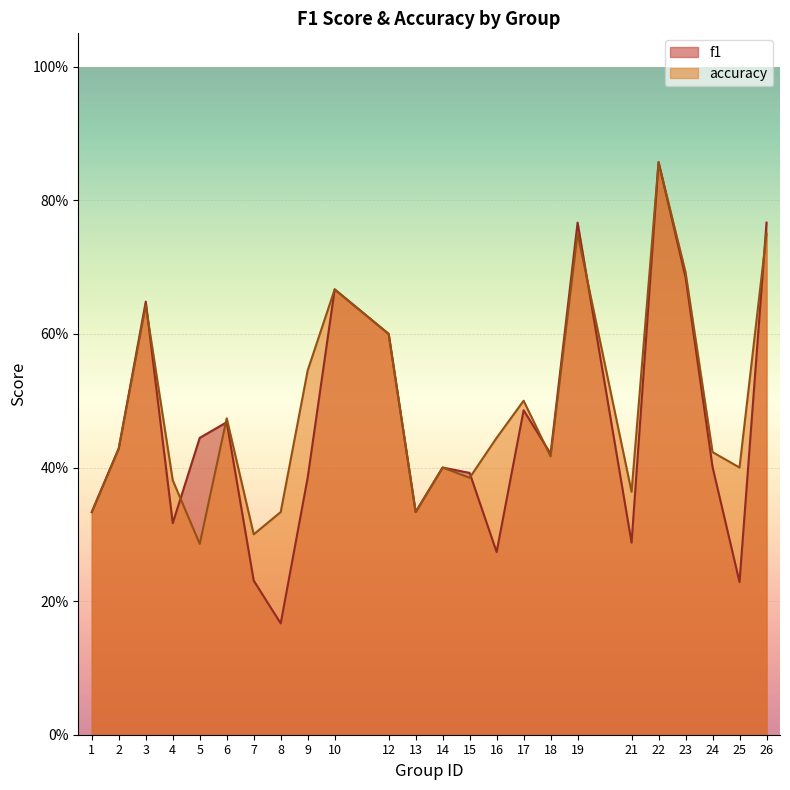

Reading left to right, transcribe all the data shown in this chart.

f1: 0.3	0.4	0.6	0.3	0.4	0.5	0.2	0.2	0.4	0.7	0.6	0.3	0.4	0.4	0.3	0.5	0.4	0.8	0.3	0.9	0.7	0.4	0.2	0.8
accuracy: 0.3	0.4	0.6	0.4	0.3	0.5	0.3	0.3	0.5	0.7	0.6	0.3	0.4	0.4	0.4	0.5	0.4	0.8	0.4	0.9	0.7	0.4	0.4	0.8